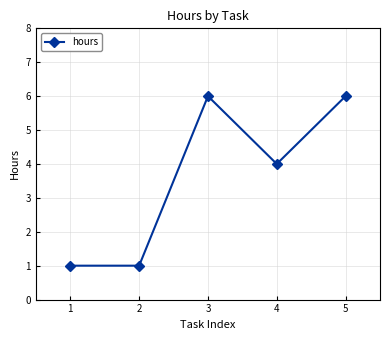

Read the value at 2.

1